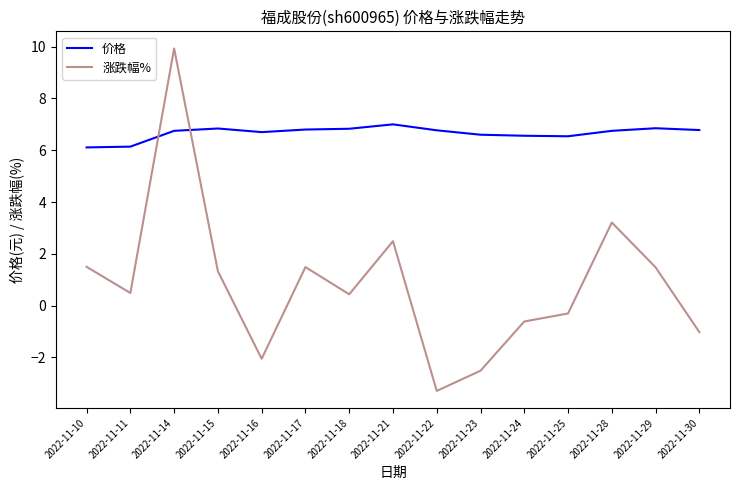

Read the 涨跌幅% value at 2022-11-28.

3.2